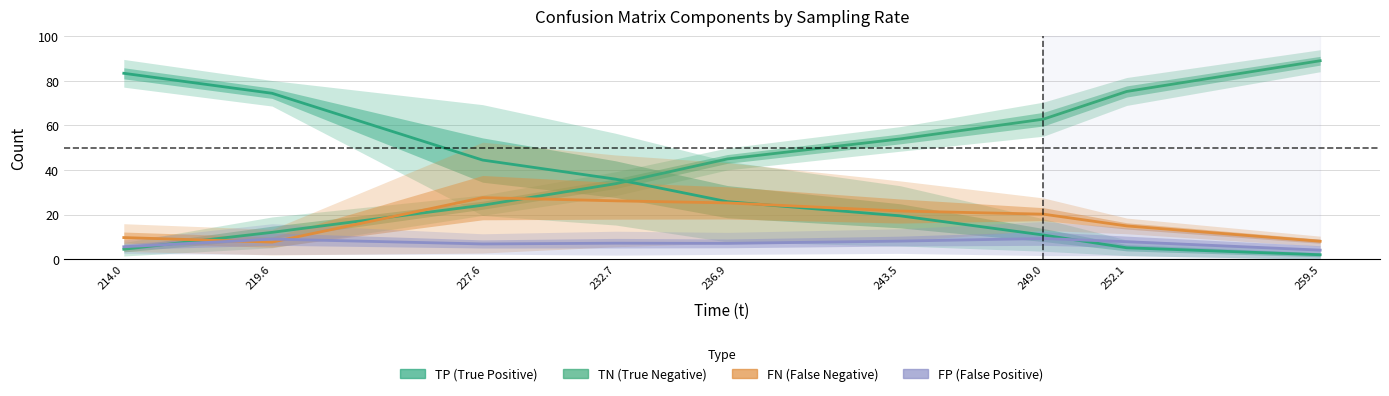

True or false: FP (False Positive) has more than 2 interior local peaks.

True